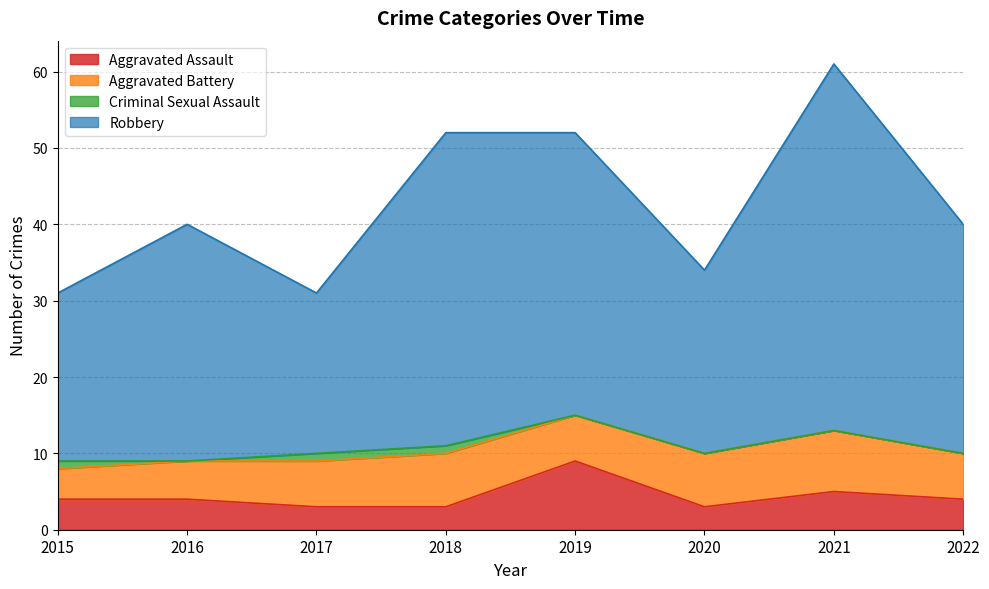

What is the total value across all series at 2016?

40